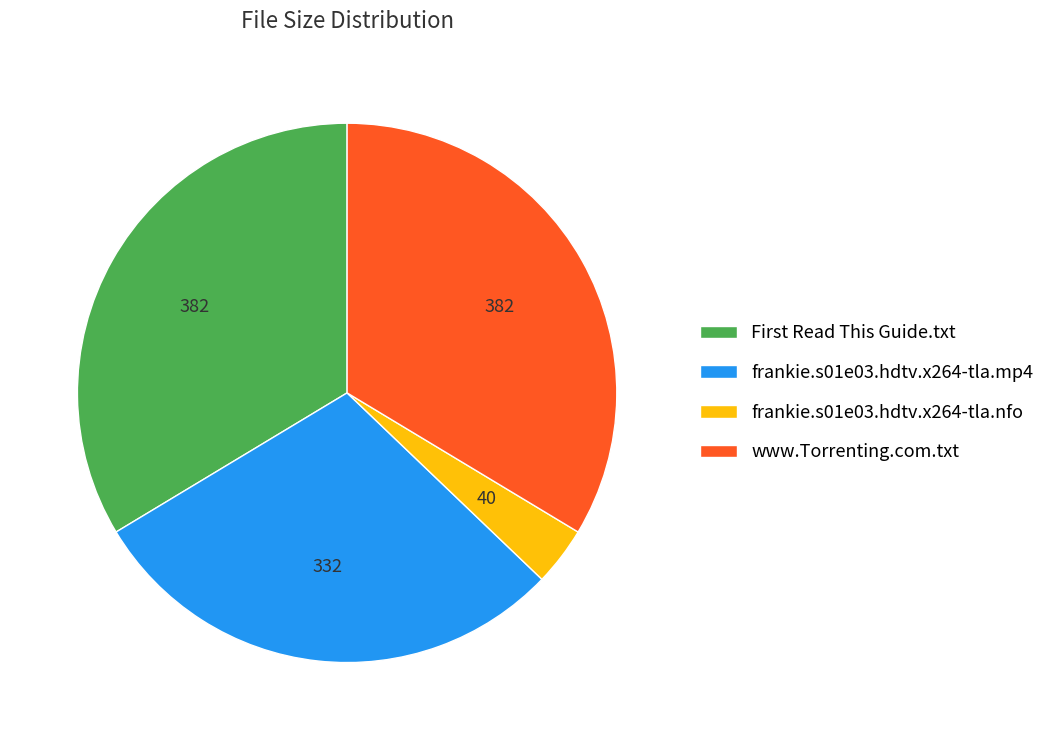

Do www.Torrenting.com.txt and frankie.s01e03.hdtv.x264-tla.nfo together represent more than half of the pie?

No